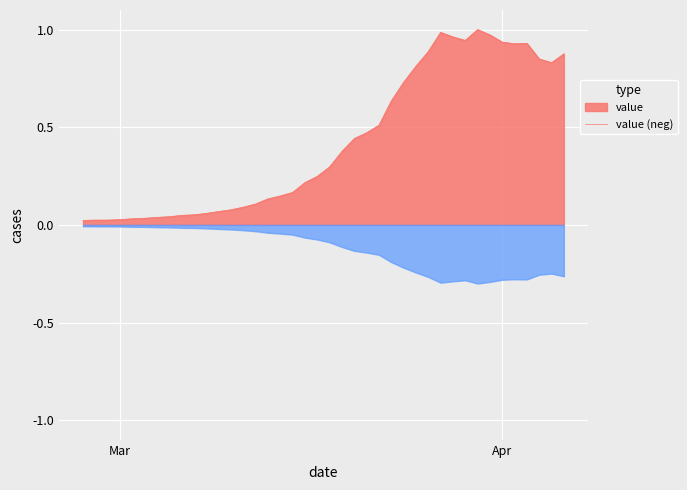

Which series has the largest range (max minus min)?

value